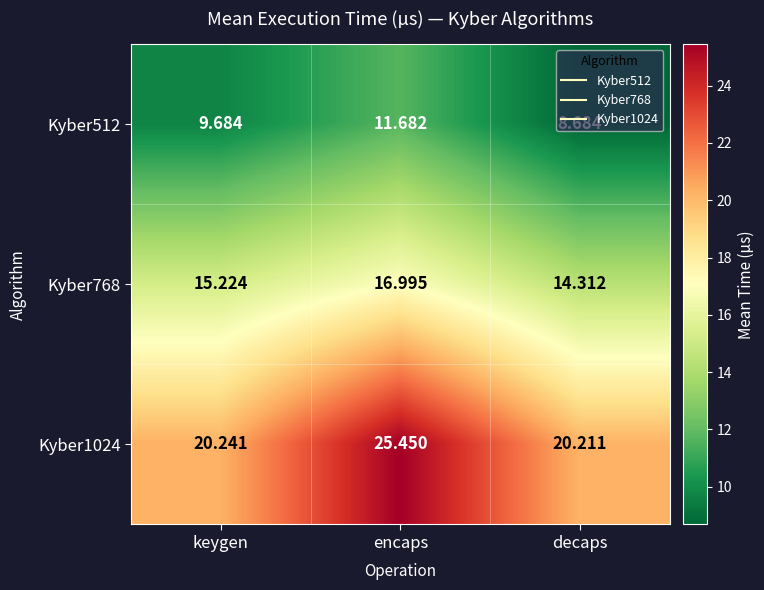

Where does the Kyber768 series first go above 15?

keygen